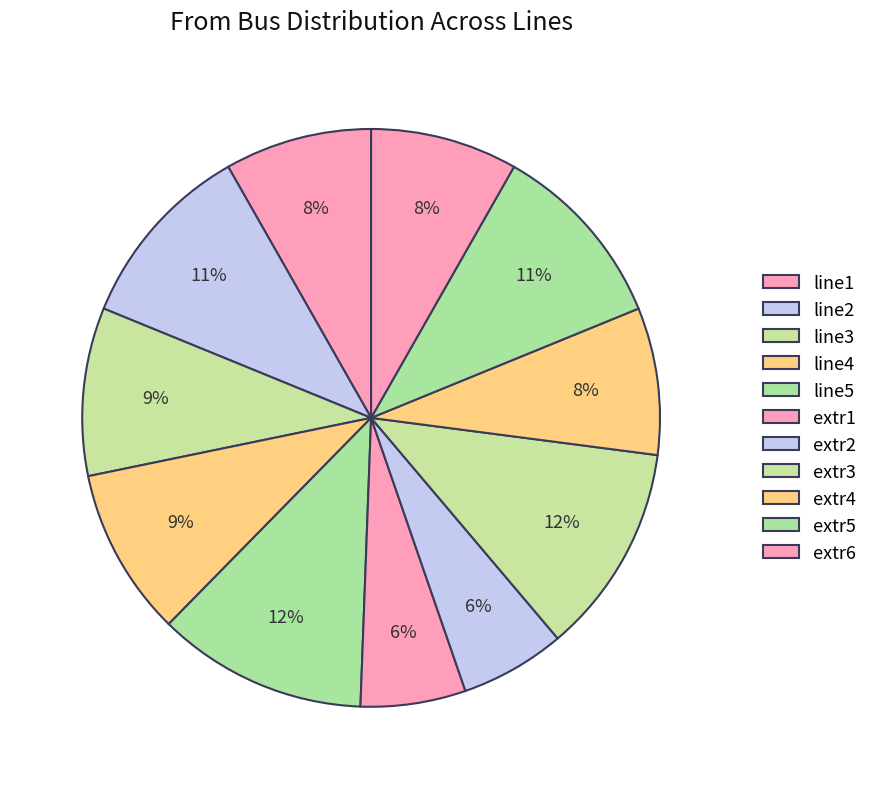

Count the number of slices in the pie.

11